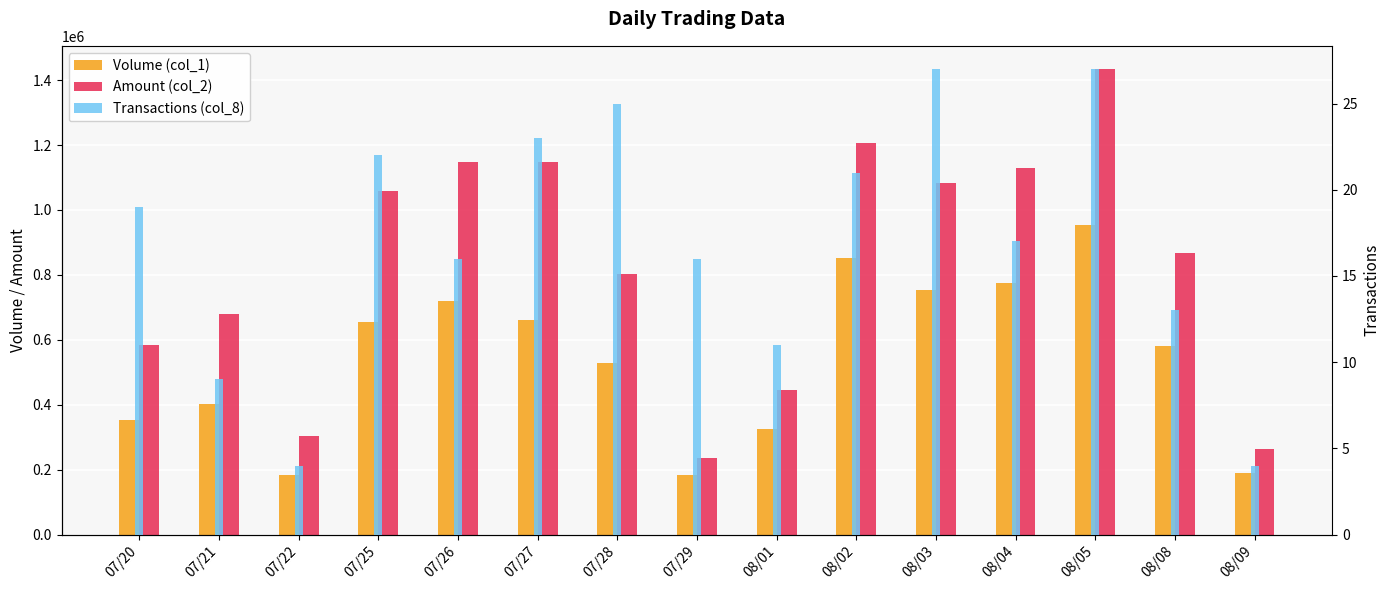

Which category has the lowest value in the Transactions (col_8) series?

07/22